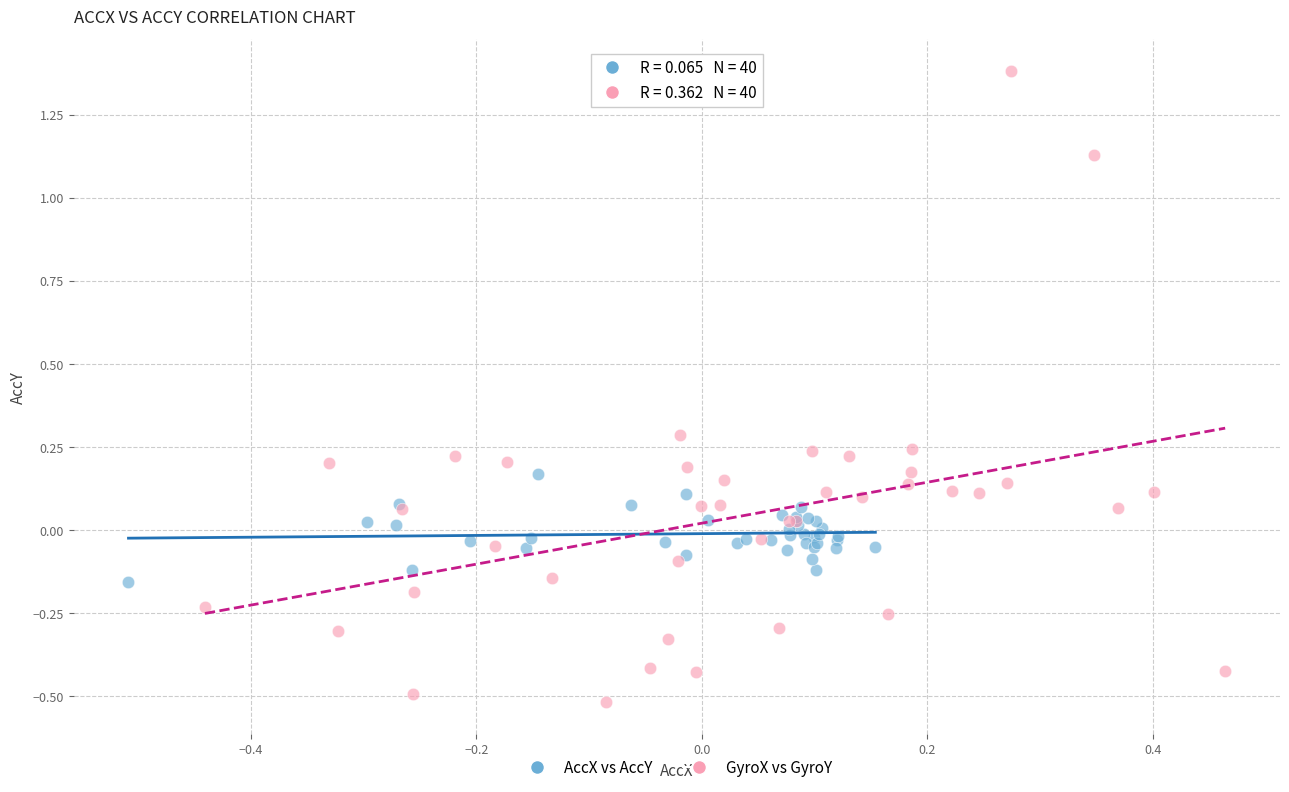

Which series contains the lowest Y value?

GyroX vs GyroY